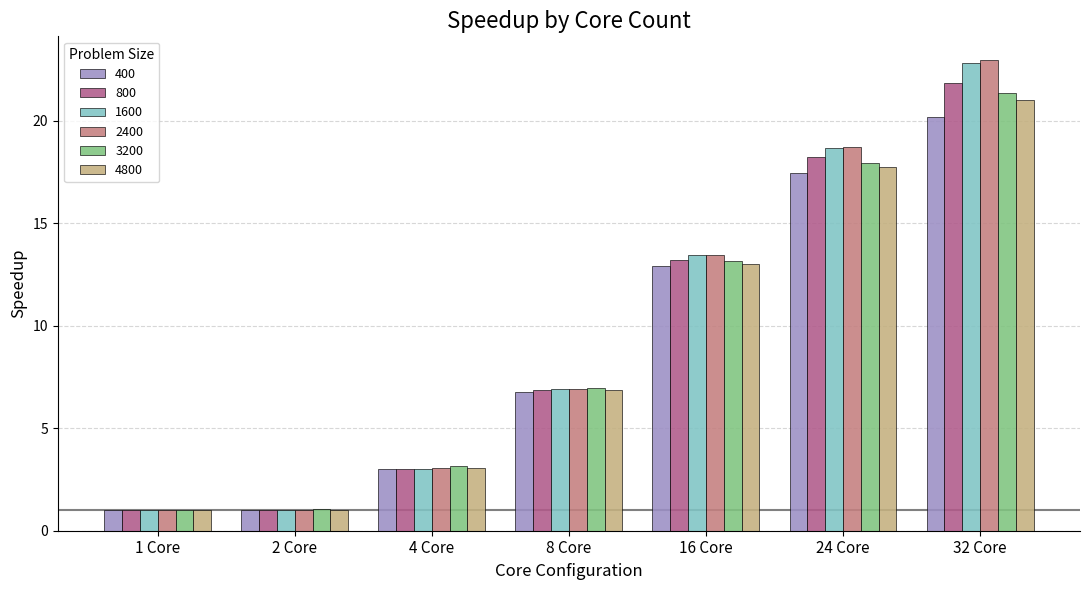

True or false: 2400 has a value of 1.0 at 2 Core.

True